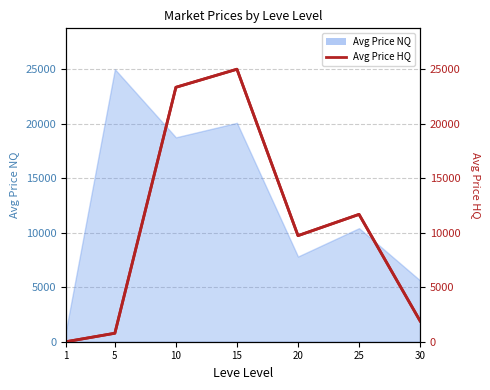

Which category has the highest value across all series?

15